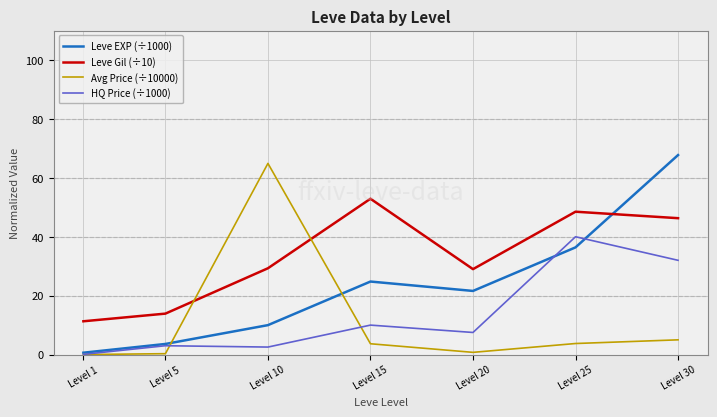

The value of HQ Price (÷1000) at Level 25 is 40.0. True or false?

True